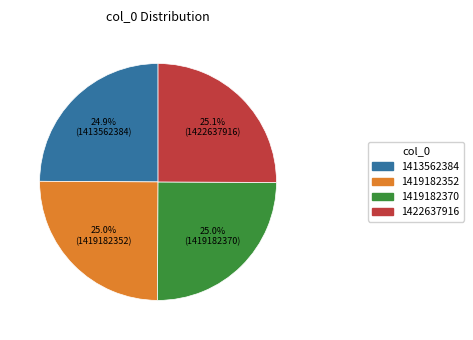

Approximately how many times larger is the value at 1413562384 compared to 1419182370?

1.0